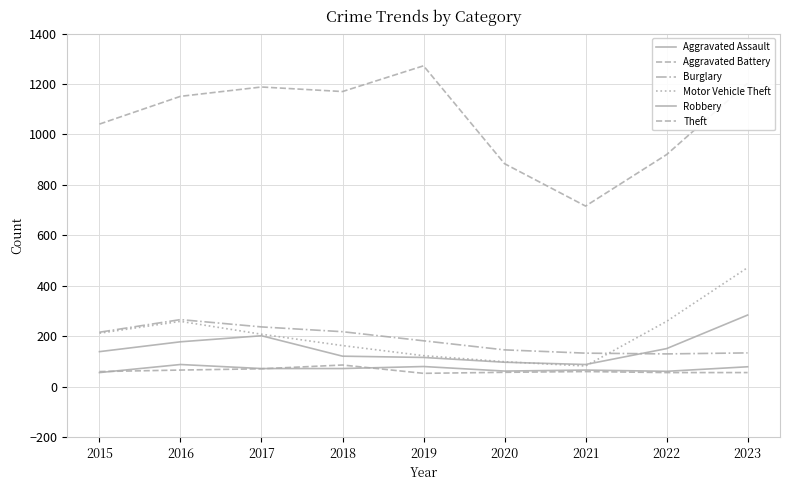

What is the total value across all series at 2019?

1826